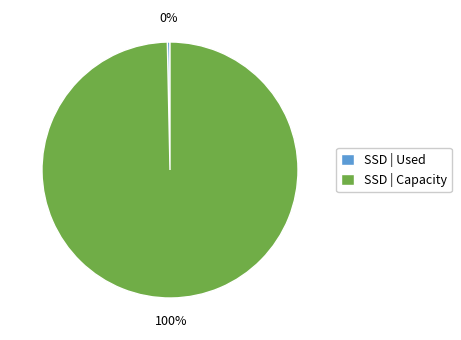

Which has a higher value, SSD | Used or SSD | Capacity?

SSD | Capacity